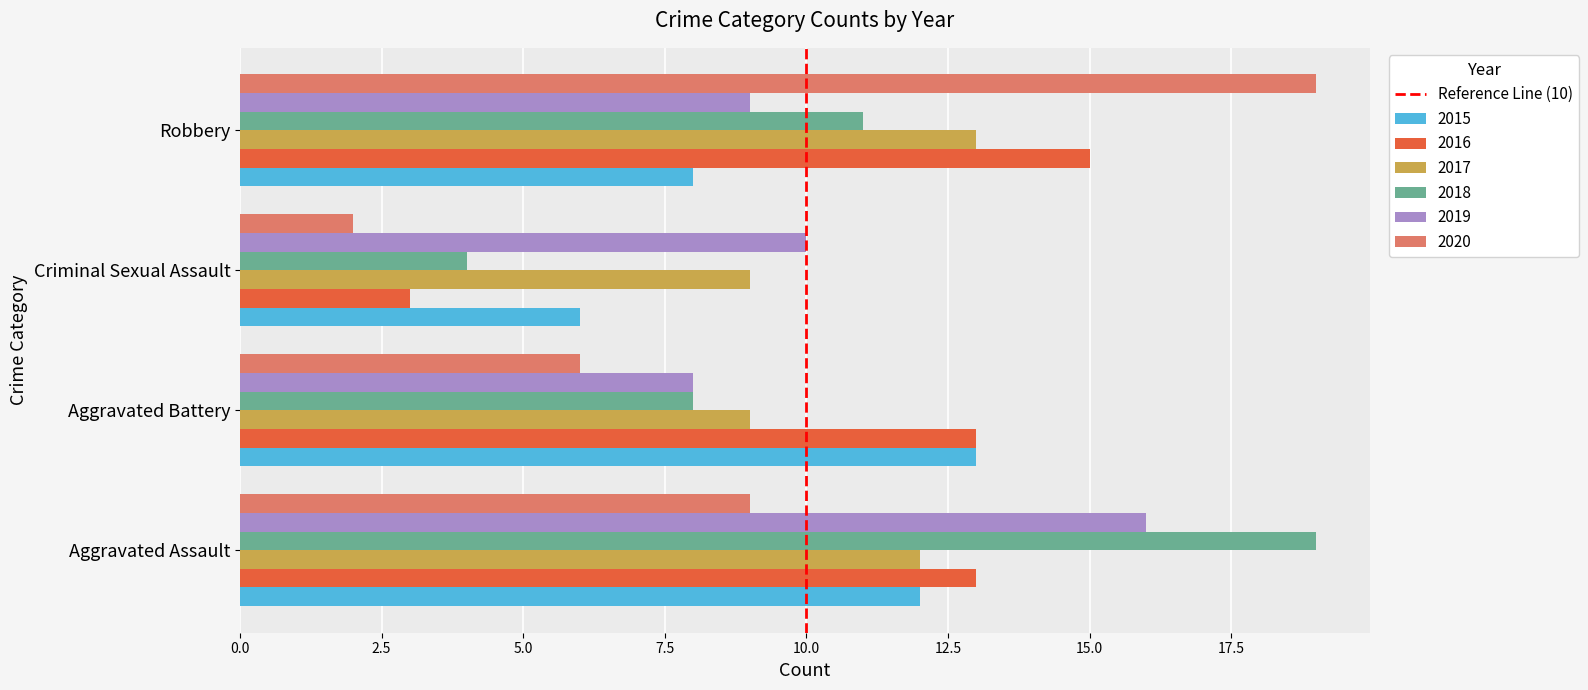

True or false: 2017 has a value of 5 at Aggravated Battery.

False